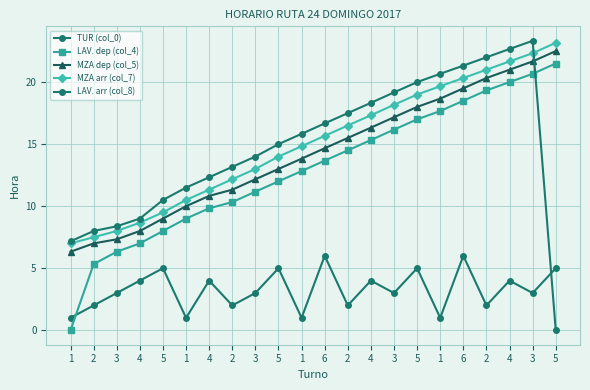

At which category does TUR (col_0) reach its first local peak?

5